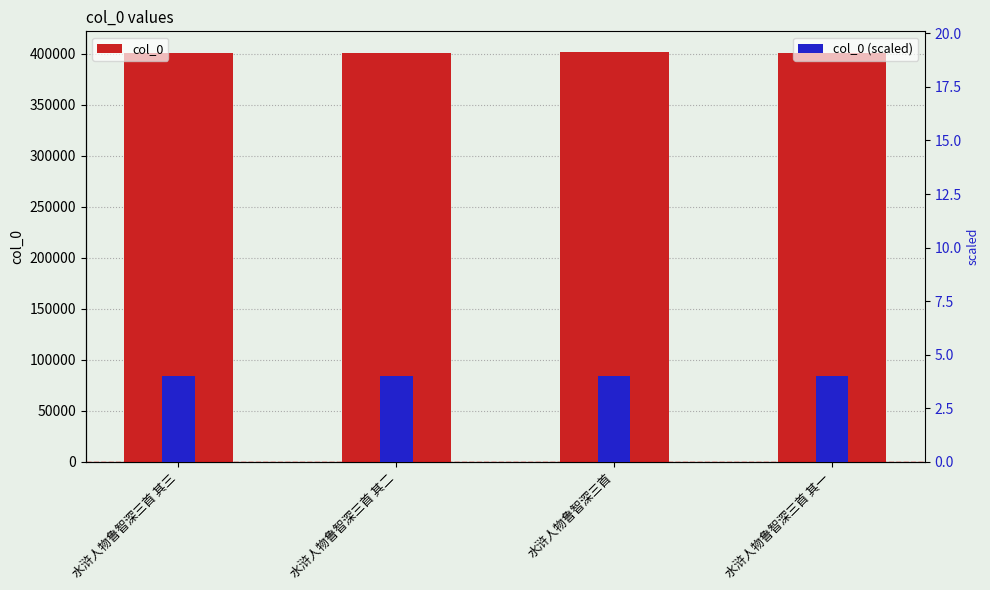

Which series has the largest total across all categories?

col_0